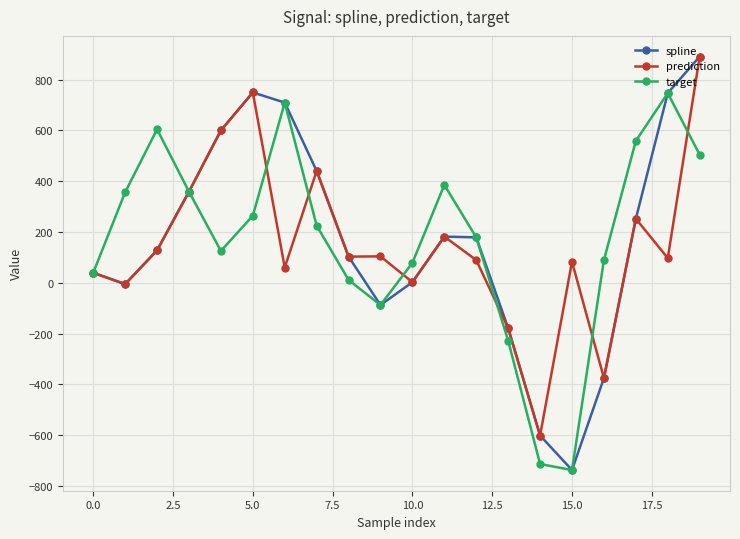

How many interior local peaks does the target series have?

4